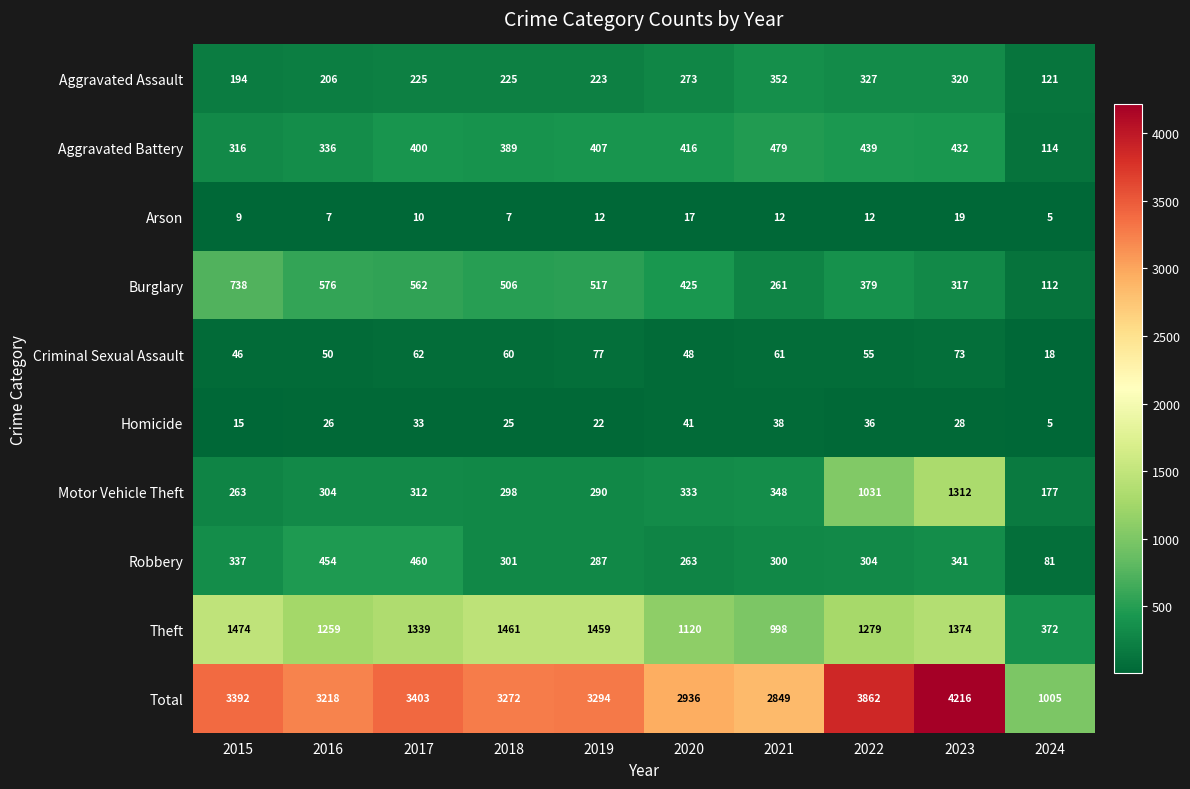

Rank the series by their maximum value, from highest to lowest.

Total, Theft, Motor Vehicle Theft, Burglary, Aggravated Battery, Robbery, Aggravated Assault, Criminal Sexual Assault, Homicide, Arson